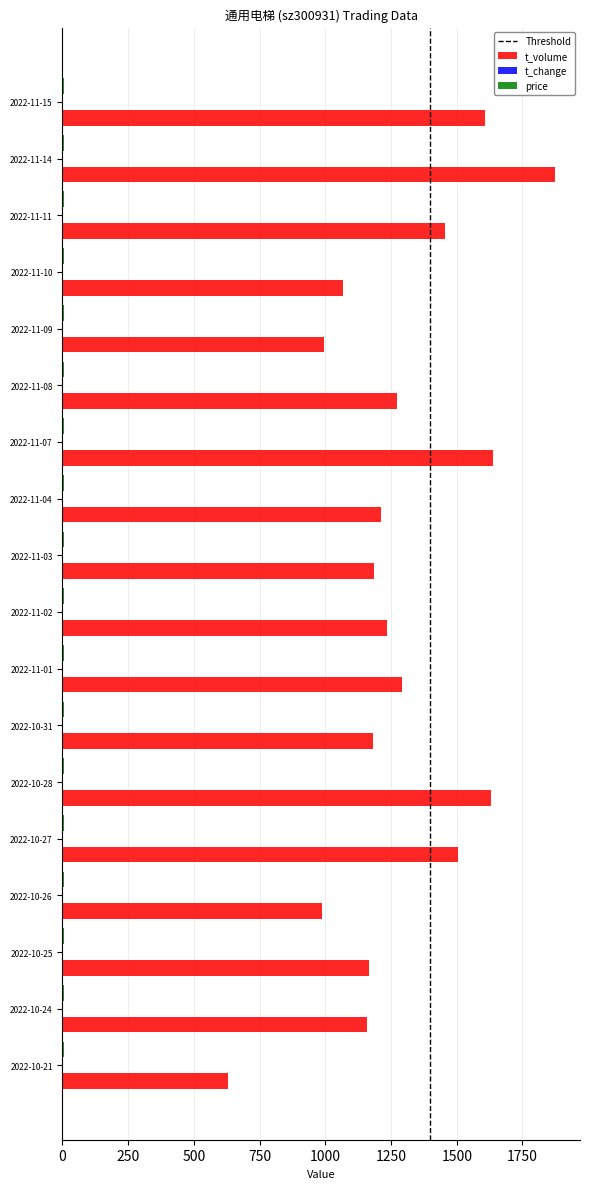

The t_volume series shows 249.8 at 2022-10-26. True or false?

False